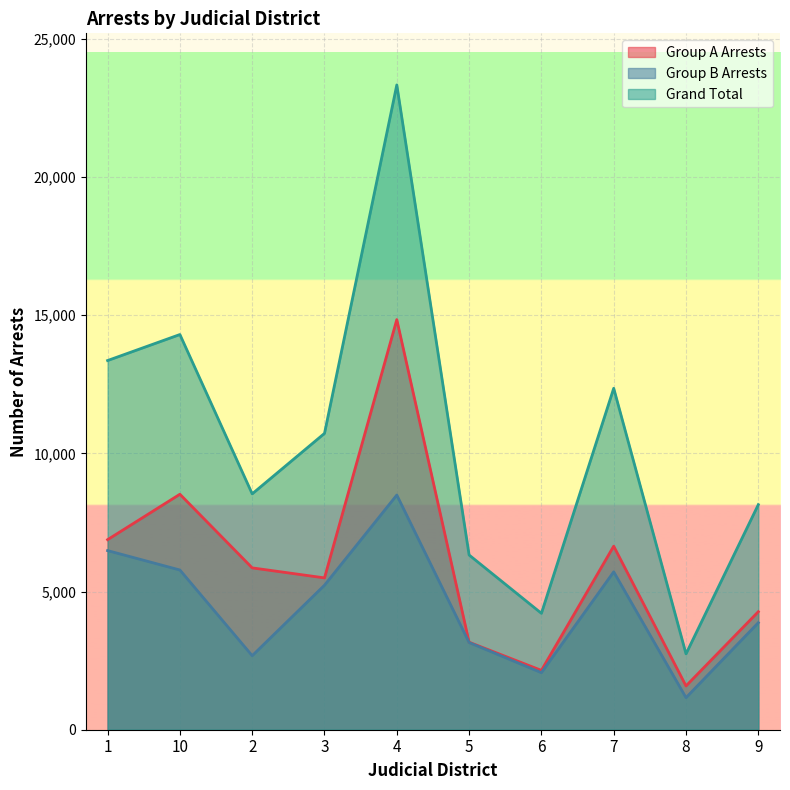

Count the number of categories in the chart.

10